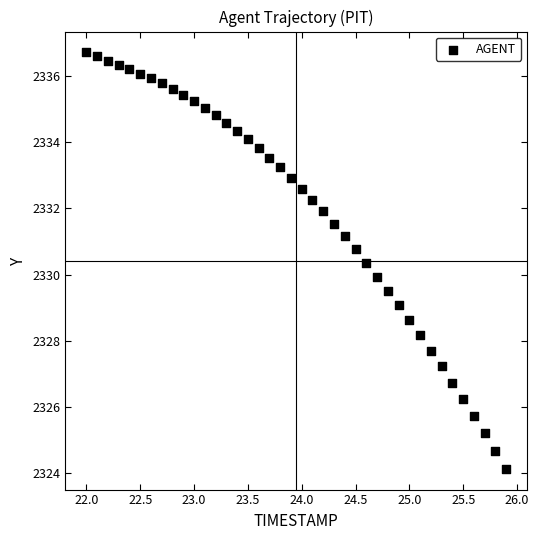

What is the range of Y values (max minus min)?

12.6